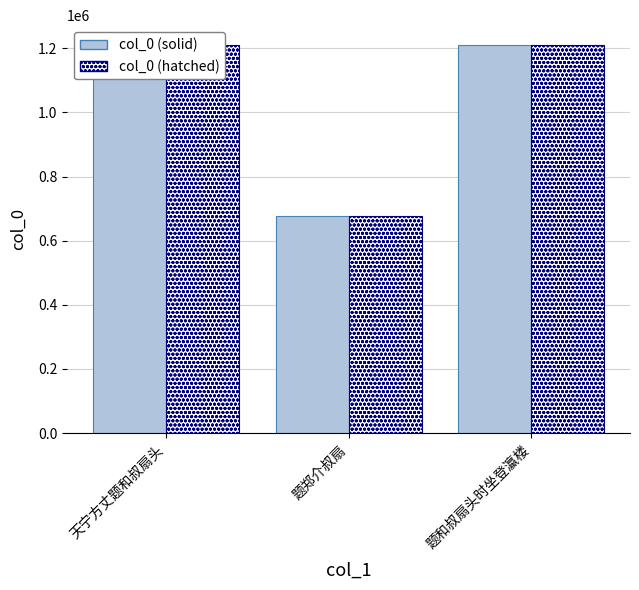

What is the label of the 2nd bar from the left?

题郑介叔扇